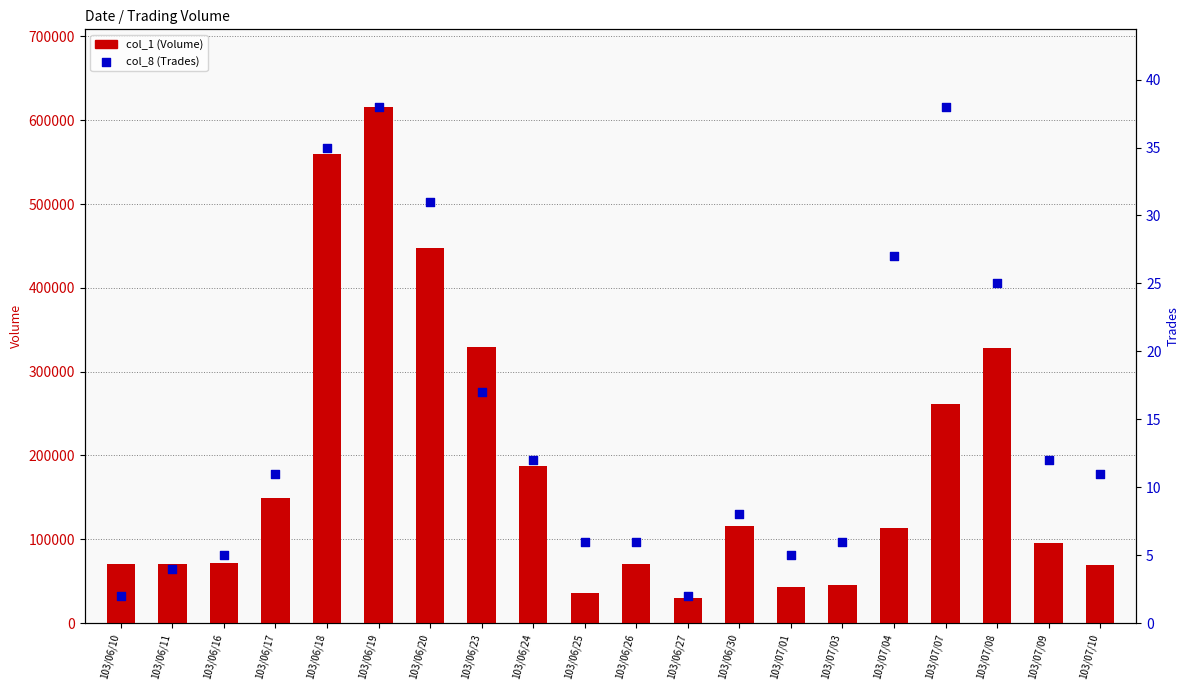

At how many categories does at least one series exceed 588147?

1